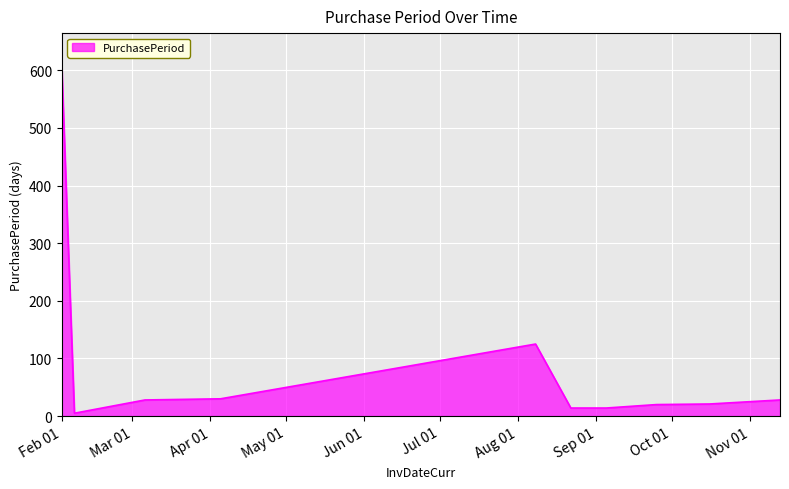

What is the greatest value displayed?

604